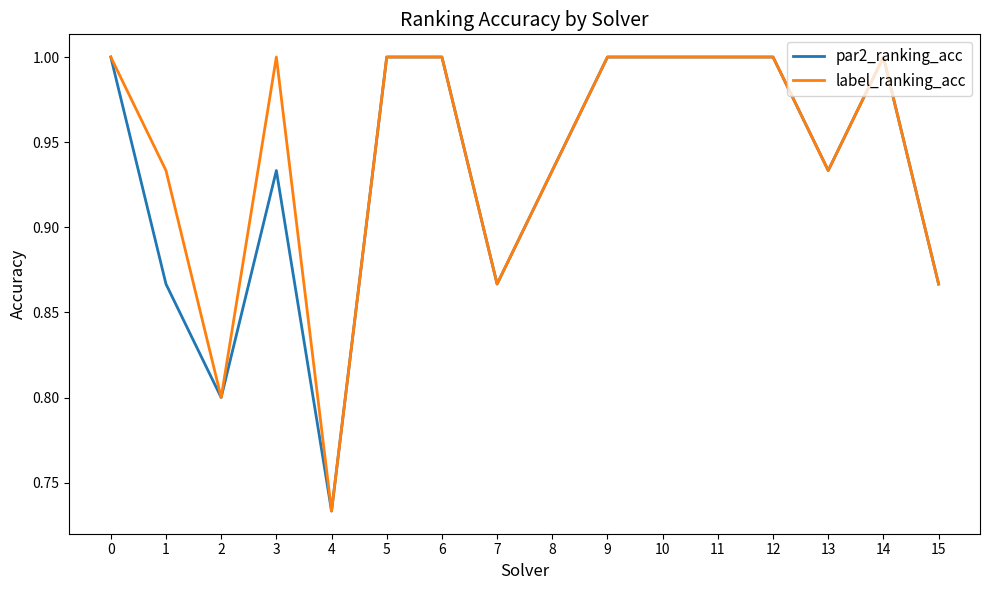

Between 3 and 14, which series saw the biggest shift?

par2_ranking_acc